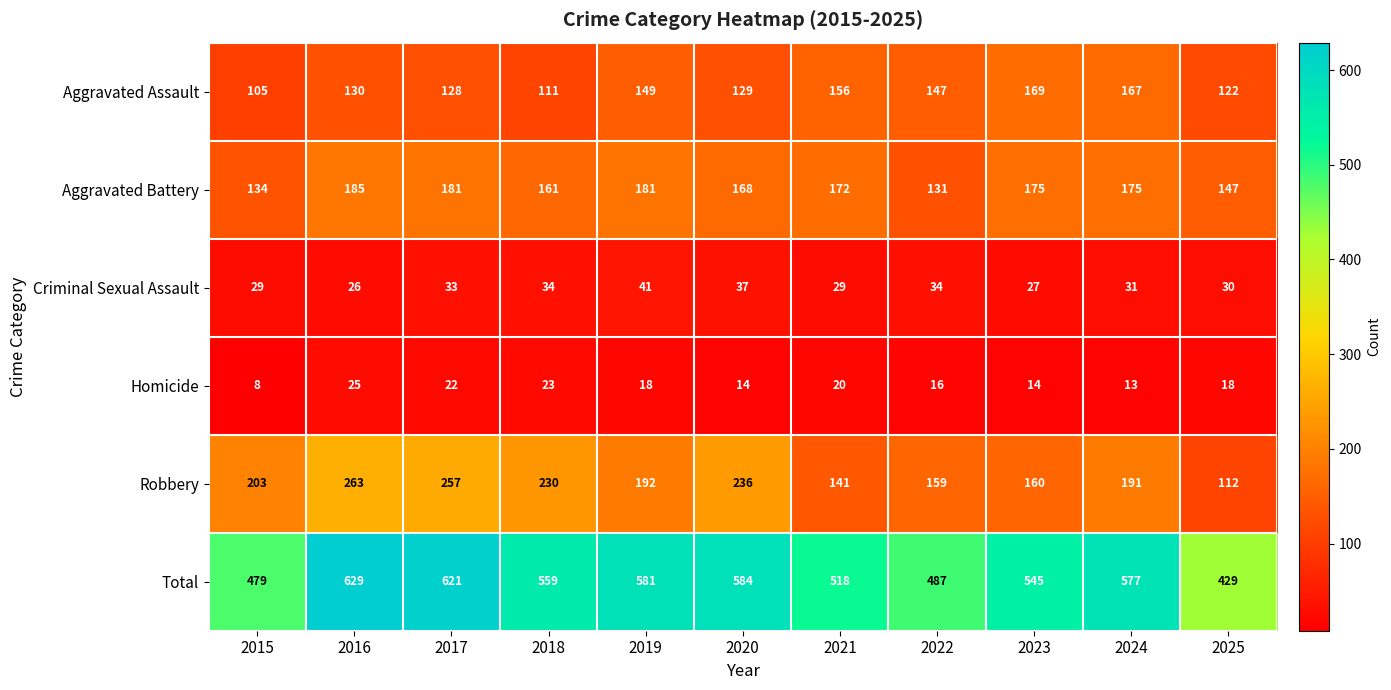

Between 2018 and 2020, which series saw the biggest shift?

Total